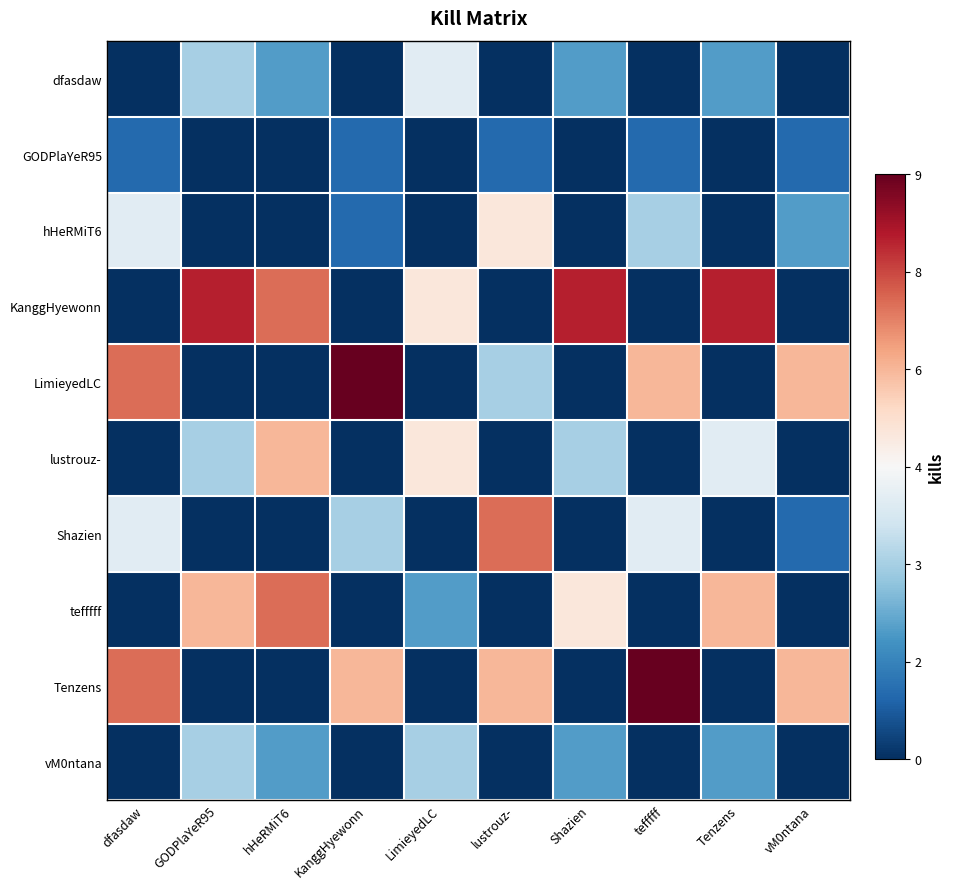

Reading left to right, extract all data points from this chart.

dfasdaw: dfasdaw=0	GODPlaYeR95=3	hHeRMiT6=2	KanggHyewonn=0	LimieyedLC=4	lustrouz-=0	Shazien=2	tefffff=0	Tenzens=2	vM0ntana=0
GODPlaYeR95: dfasdaw=1	GODPlaYeR95=0	hHeRMiT6=0	KanggHyewonn=1	LimieyedLC=0	lustrouz-=1	Shazien=0	tefffff=1	Tenzens=0	vM0ntana=1
hHeRMiT6: dfasdaw=4	GODPlaYeR95=0	hHeRMiT6=0	KanggHyewonn=1	LimieyedLC=0	lustrouz-=5	Shazien=0	tefffff=3	Tenzens=0	vM0ntana=2
KanggHyewonn: dfasdaw=0	GODPlaYeR95=8	hHeRMiT6=7	KanggHyewonn=0	LimieyedLC=5	lustrouz-=0	Shazien=8	tefffff=0	Tenzens=8	vM0ntana=0
LimieyedLC: dfasdaw=7	GODPlaYeR95=0	hHeRMiT6=0	KanggHyewonn=9	LimieyedLC=0	lustrouz-=3	Shazien=0	tefffff=6	Tenzens=0	vM0ntana=6
lustrouz-: dfasdaw=0	GODPlaYeR95=3	hHeRMiT6=6	KanggHyewonn=0	LimieyedLC=5	lustrouz-=0	Shazien=3	tefffff=0	Tenzens=4	vM0ntana=0
Shazien: dfasdaw=4	GODPlaYeR95=0	hHeRMiT6=0	KanggHyewonn=3	LimieyedLC=0	lustrouz-=7	Shazien=0	tefffff=4	Tenzens=0	vM0ntana=1
tefffff: dfasdaw=0	GODPlaYeR95=6	hHeRMiT6=7	KanggHyewonn=0	LimieyedLC=2	lustrouz-=0	Shazien=5	tefffff=0	Tenzens=6	vM0ntana=0
Tenzens: dfasdaw=7	GODPlaYeR95=0	hHeRMiT6=0	KanggHyewonn=6	LimieyedLC=0	lustrouz-=6	Shazien=0	tefffff=9	Tenzens=0	vM0ntana=6
vM0ntana: dfasdaw=0	GODPlaYeR95=3	hHeRMiT6=2	KanggHyewonn=0	LimieyedLC=3	lustrouz-=0	Shazien=2	tefffff=0	Tenzens=2	vM0ntana=0